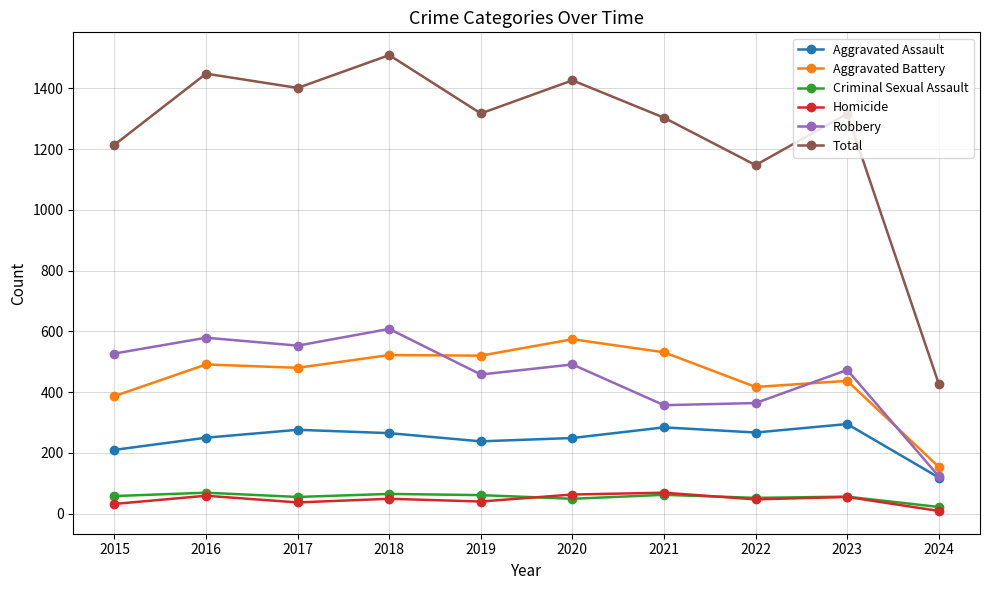

What is the highest value of the Criminal Sexual Assault series?

69